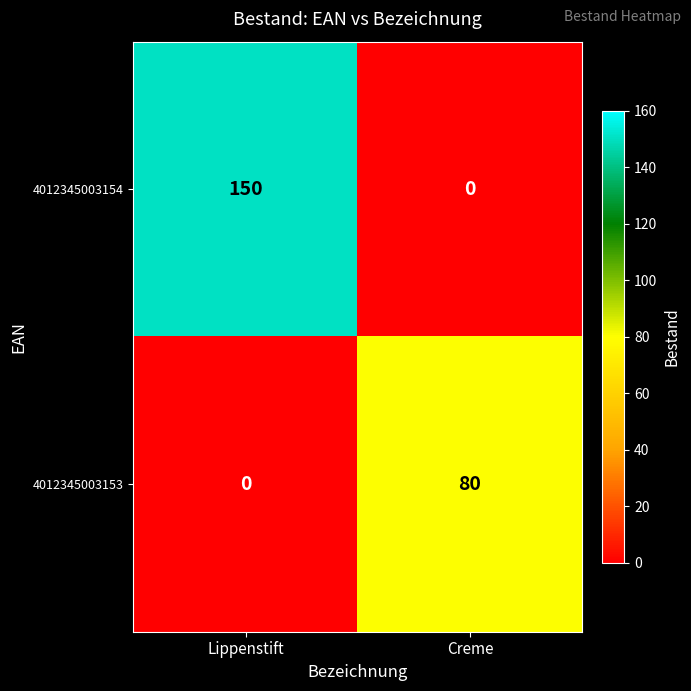

Which series has the largest range (max minus min)?

4012345003154